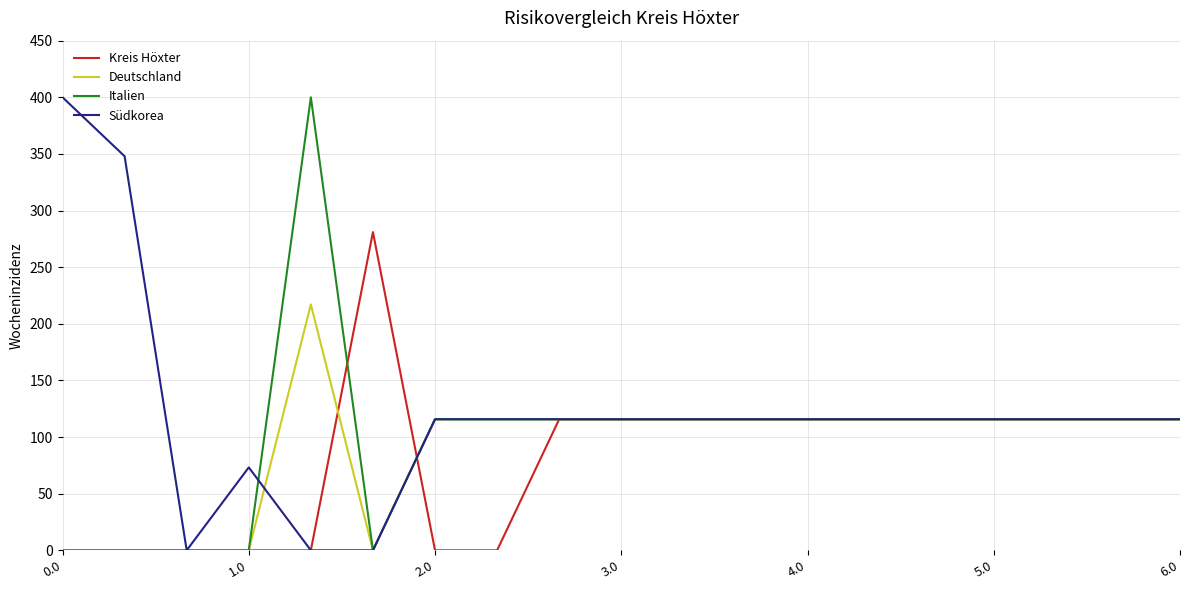

What is the greatest value displayed?

400.0